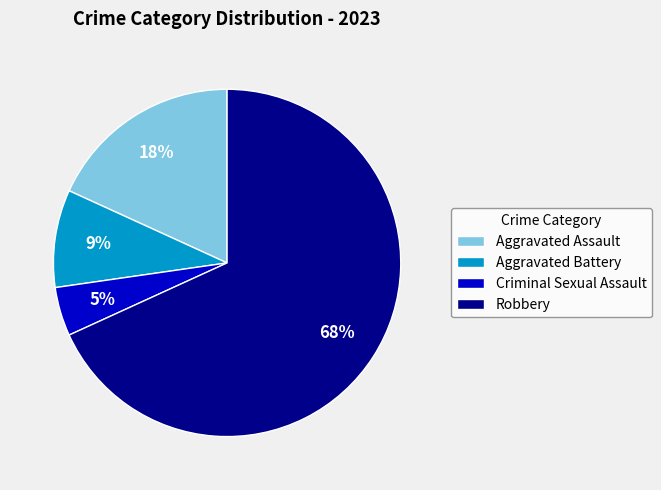

To the nearest percent, what is the difference between the Aggravated Battery and Robbery slice percentages?

59%